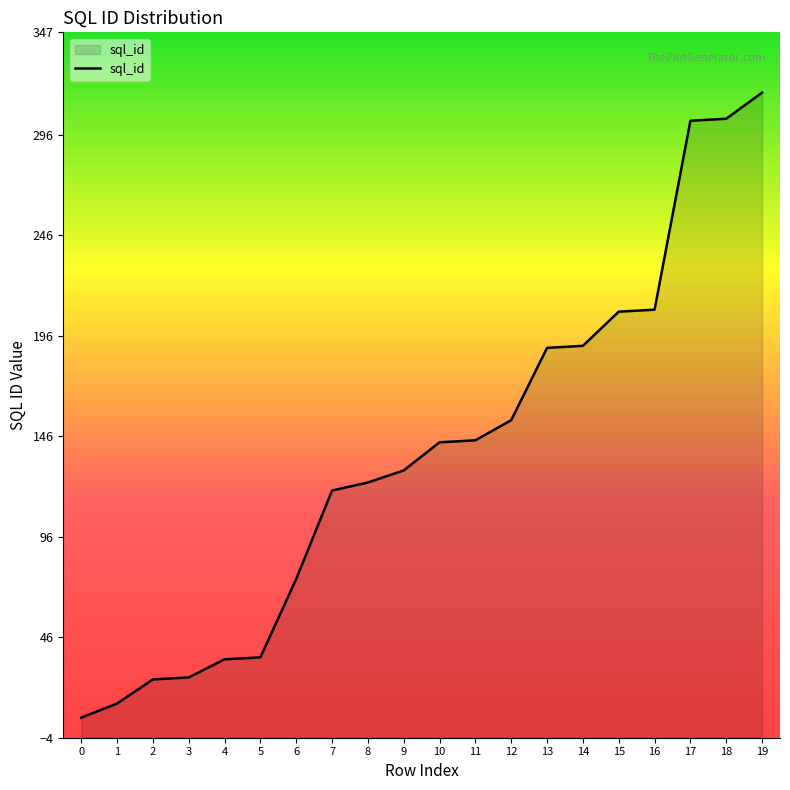

Approximately how many times larger is the value at 17 compared to 2?

12.1